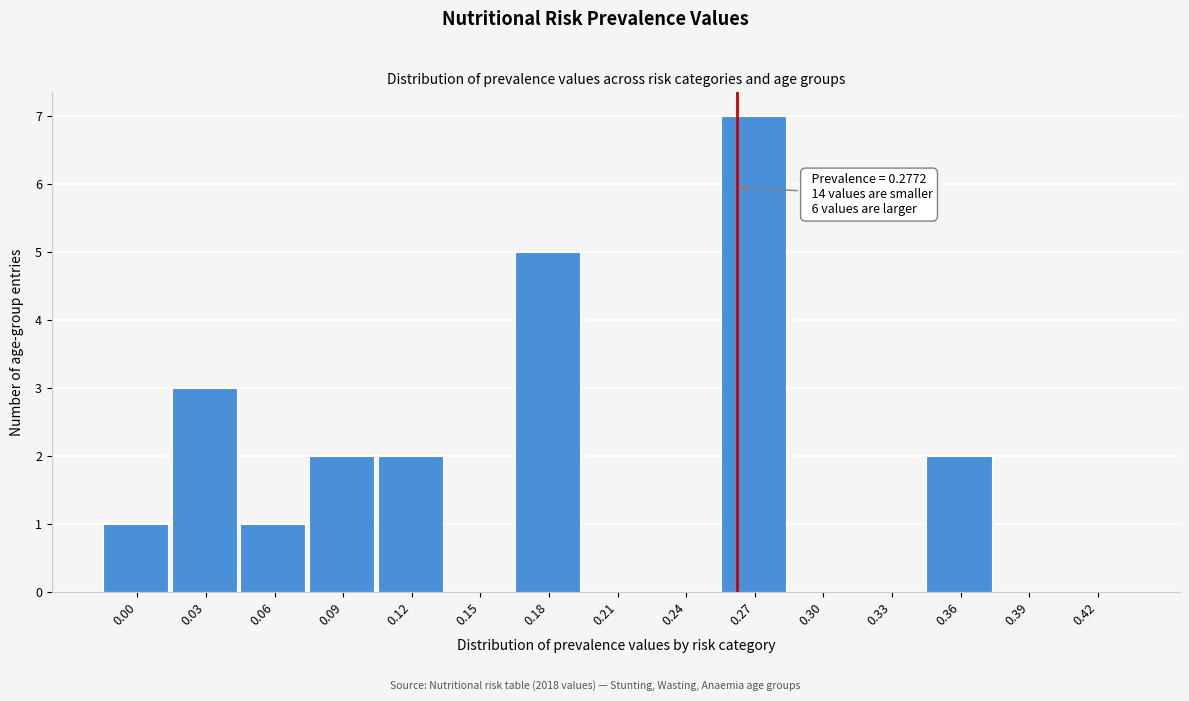

Reading left to right, what are all the values shown in this chart?

0.00=1	0.03=3	0.06=1	0.09=2	0.12=2	0.15=0	0.18=5	0.21=0	0.24=0	0.27=7	0.30=0	0.33=0	0.36=2	0.39=0	0.42=0